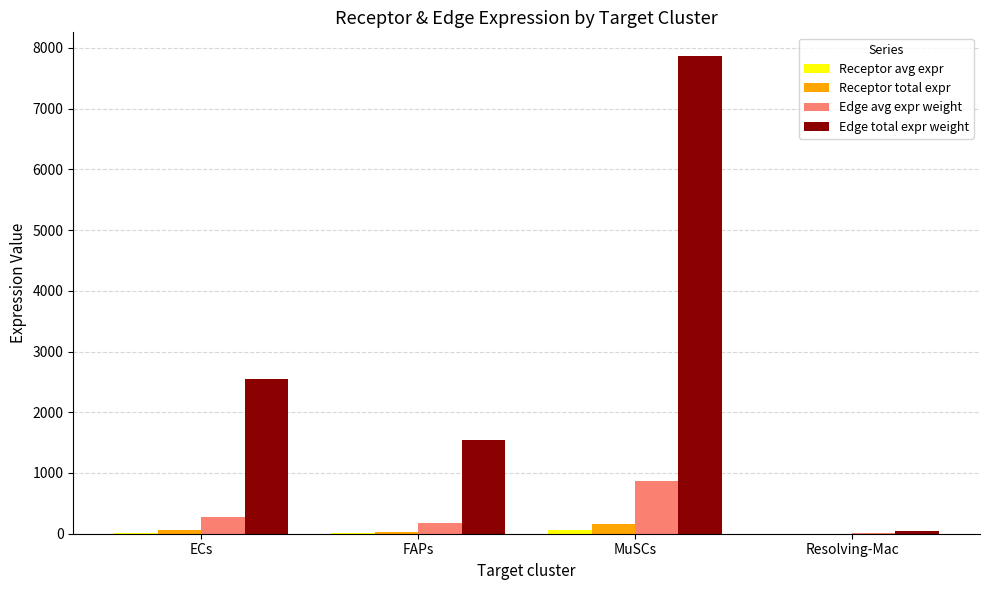

What is the spread (max minus min) of values at FAPs?

1539.4